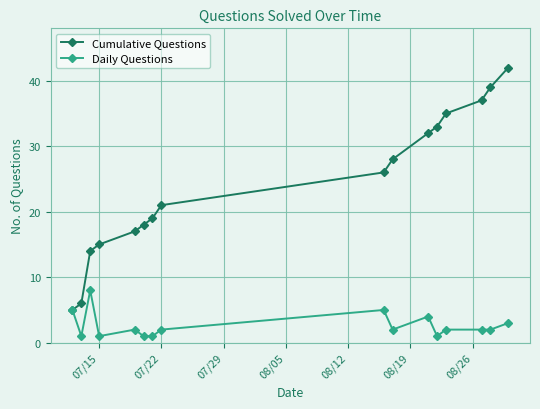

Reading right to left, transcribe all the data shown in this chart.

Cumulative Questions: 42	39	37	35	33	32	28	26	21	19	18	17	15	14	6	5
Daily Questions: 3	2	2	2	1	4	2	5	2	1	1	2	1	8	1	5